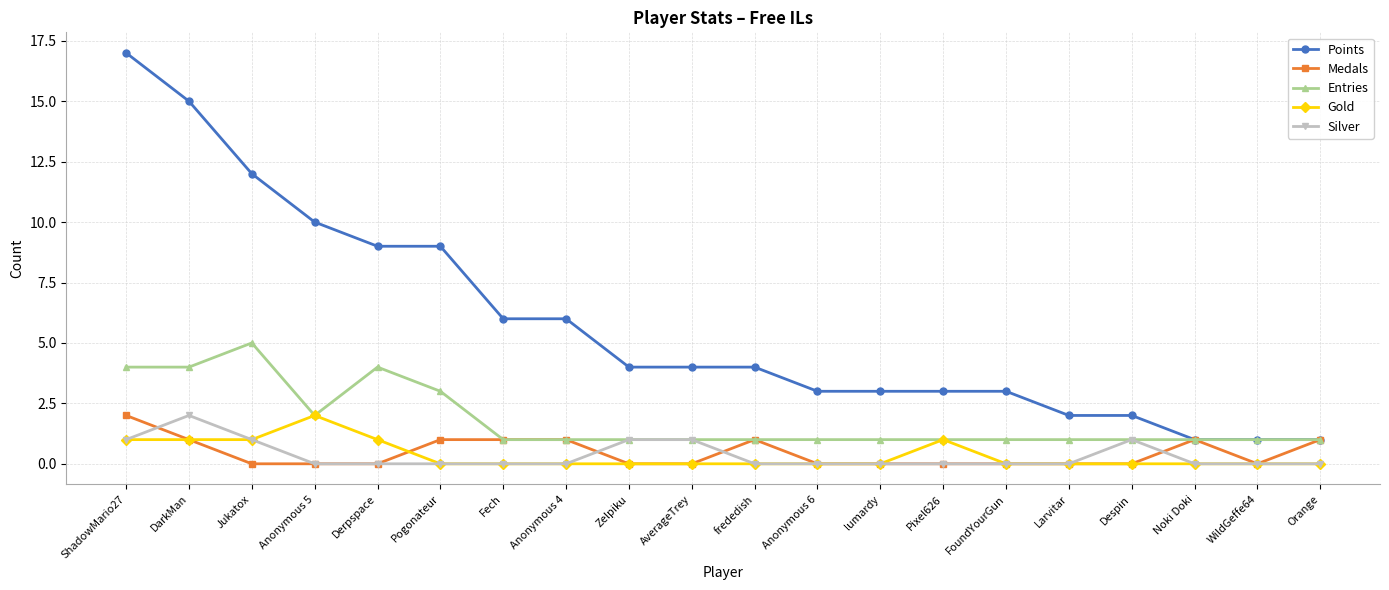

True or false: Silver has more than 1 points higher than both neighbors.

True